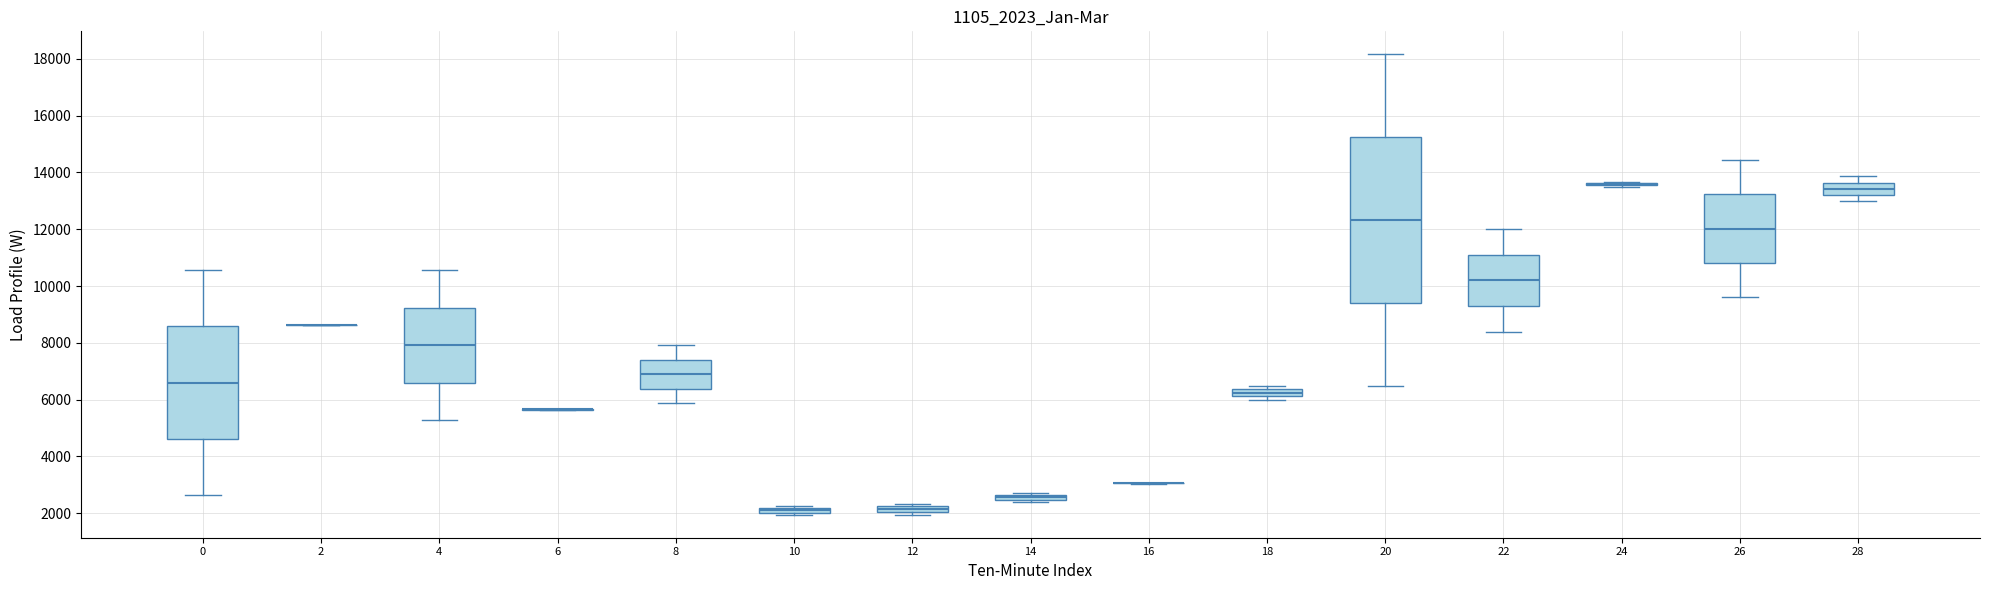

Comparing the boxes themselves (not the whiskers), which one is the tallest?

20